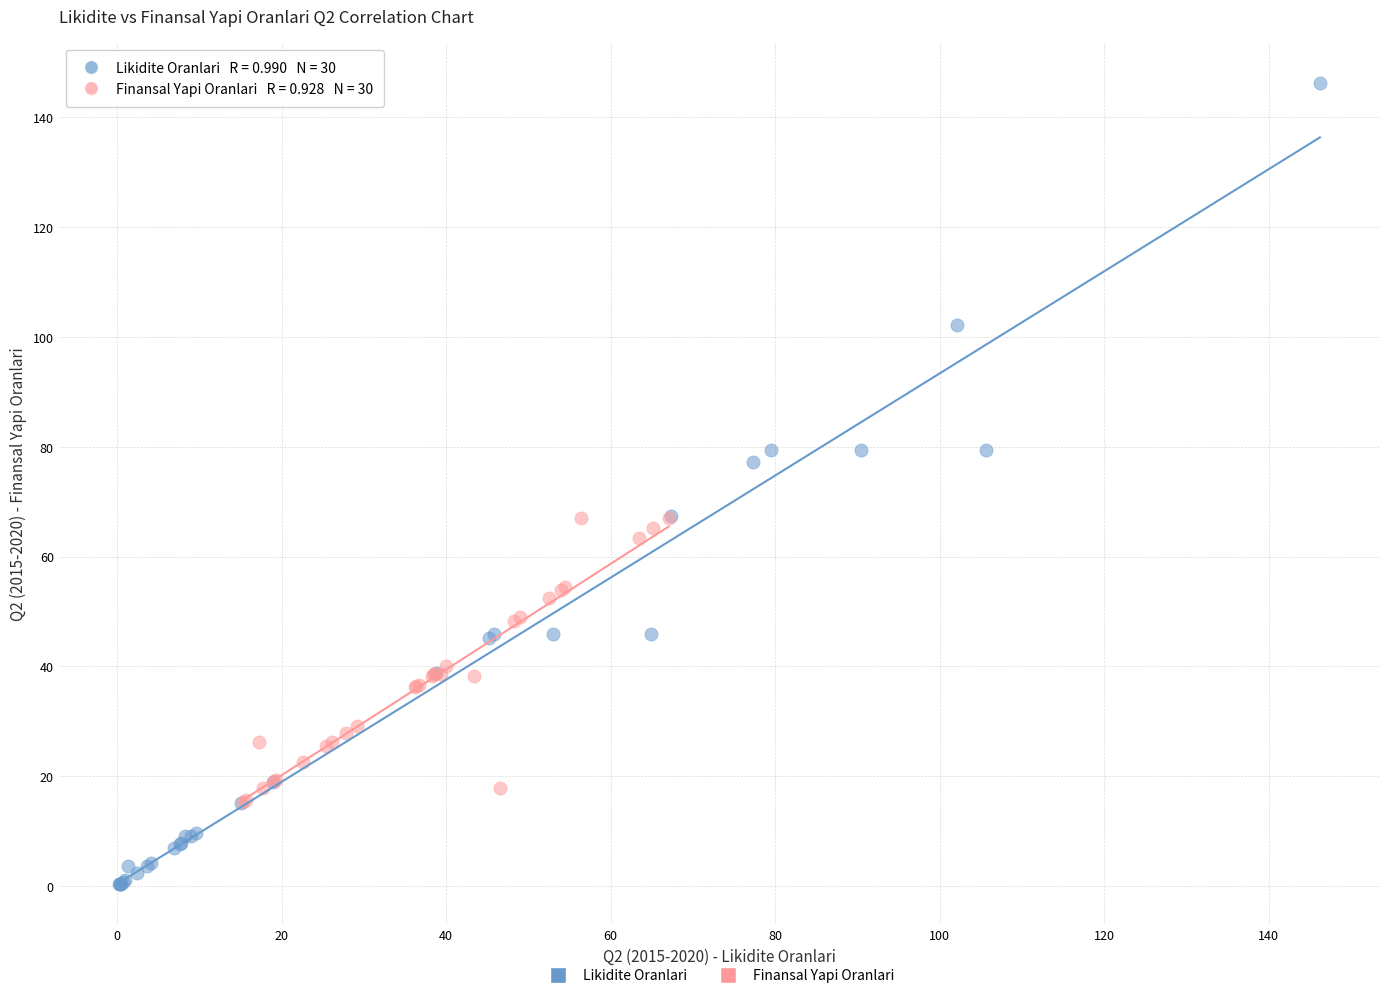

Which series has the largest Y range (max minus min)?

Likidite Oranlari